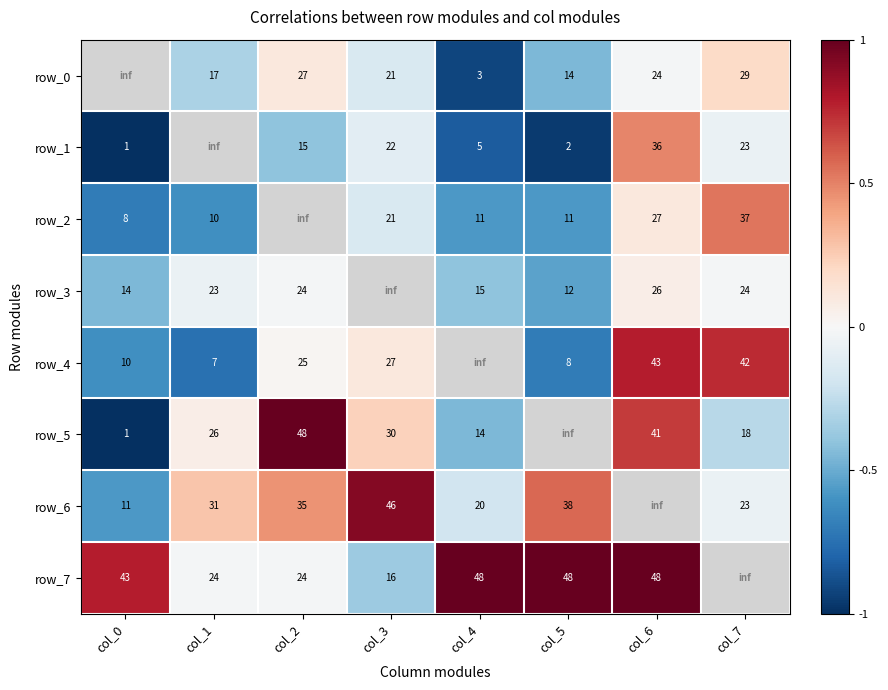

Between col_0 and col_3, which series saw the biggest shift?

row_6